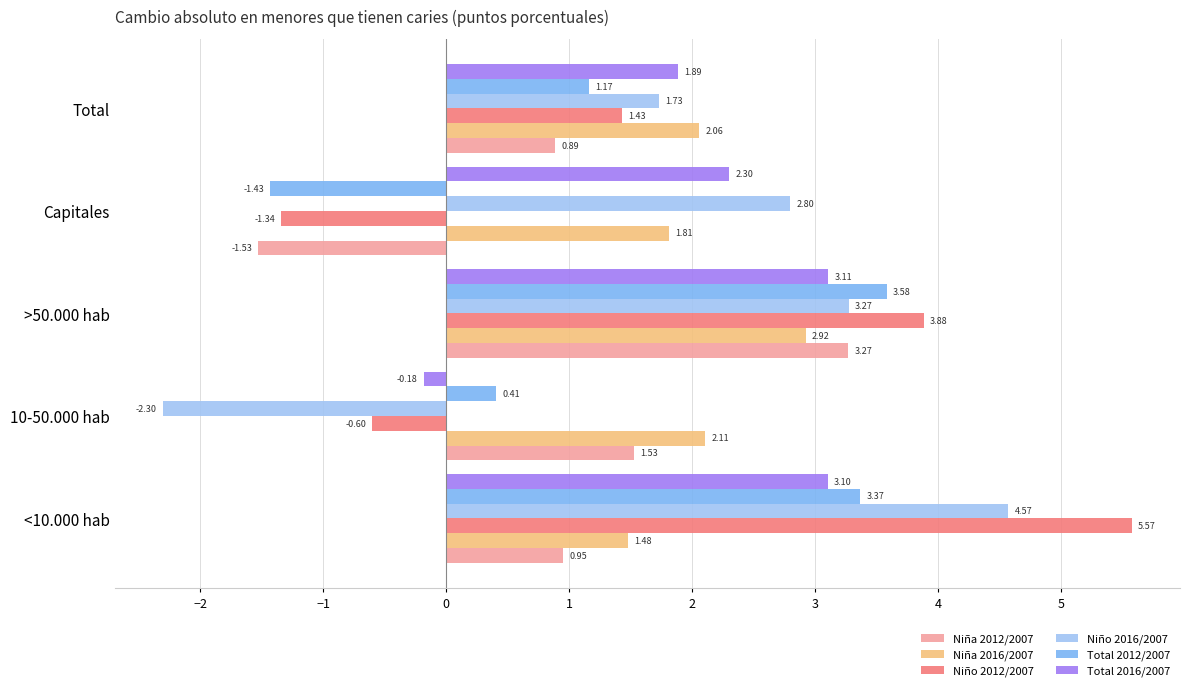

At which category does the chart reach its peak across all series?

<10.000 hab